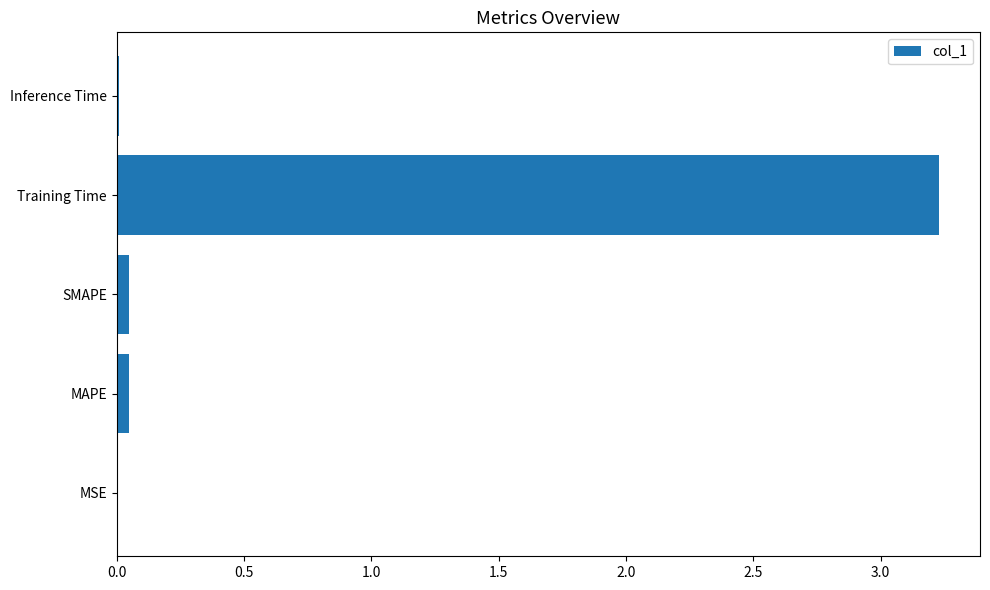

What is the sum of all values?

3.3